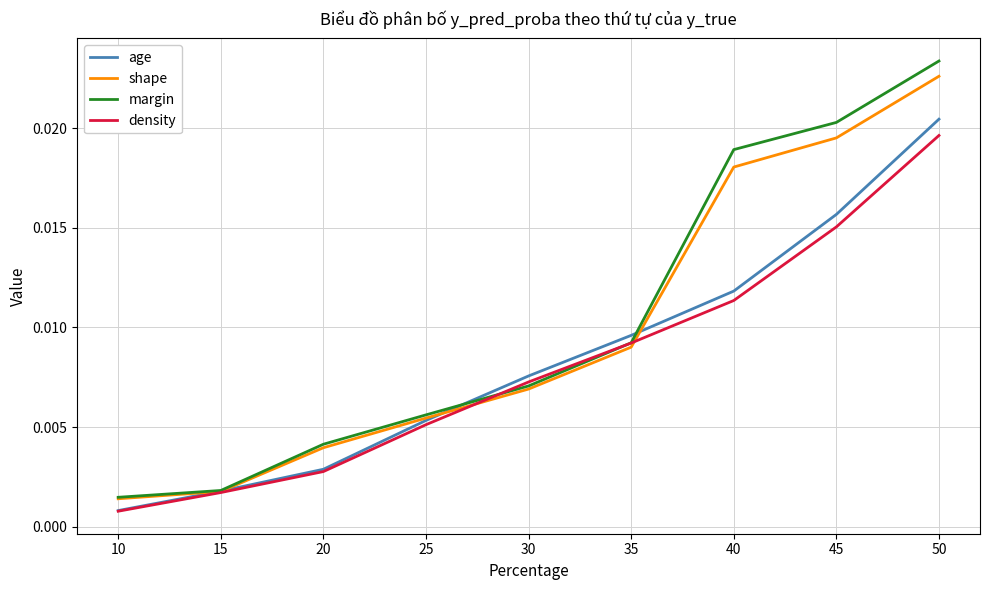

At which category does the chart reach its peak across all series?

50